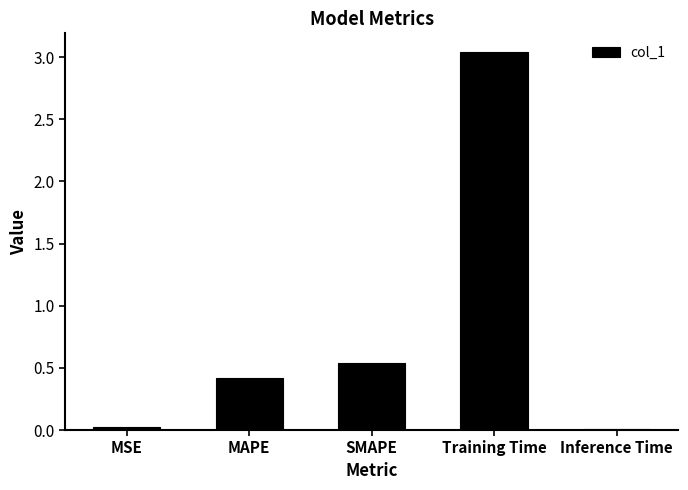

What is the sum of all values?

4.0